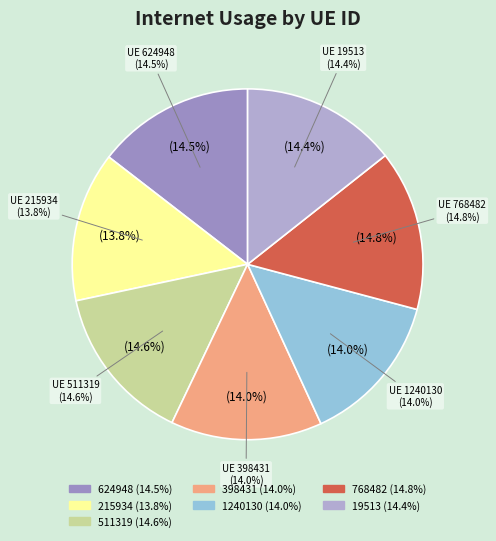

Which slice is the largest?

768482